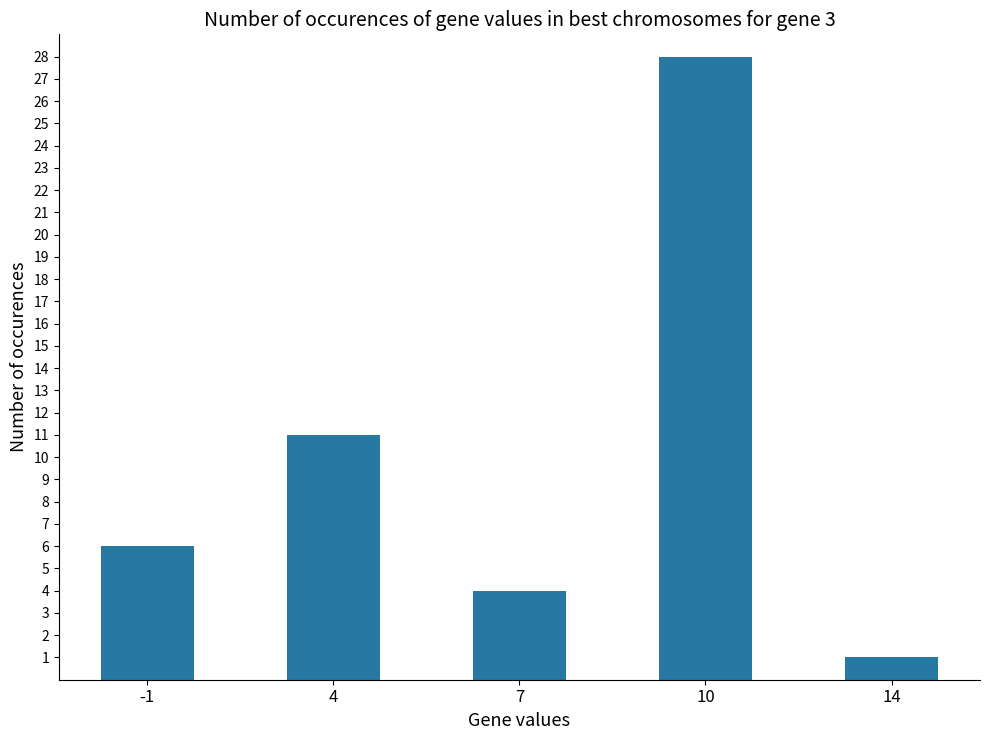

Between 10 and 14, which is larger?

10